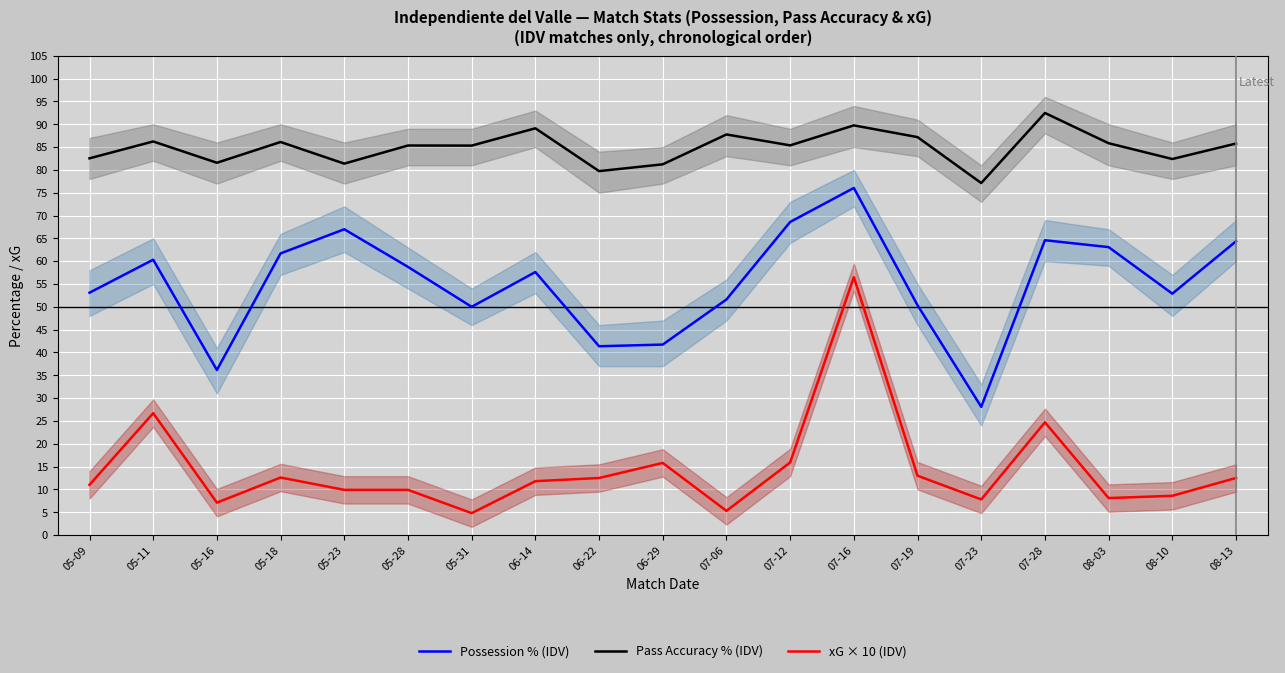

What is the label of the 1st point from the left?

05-09